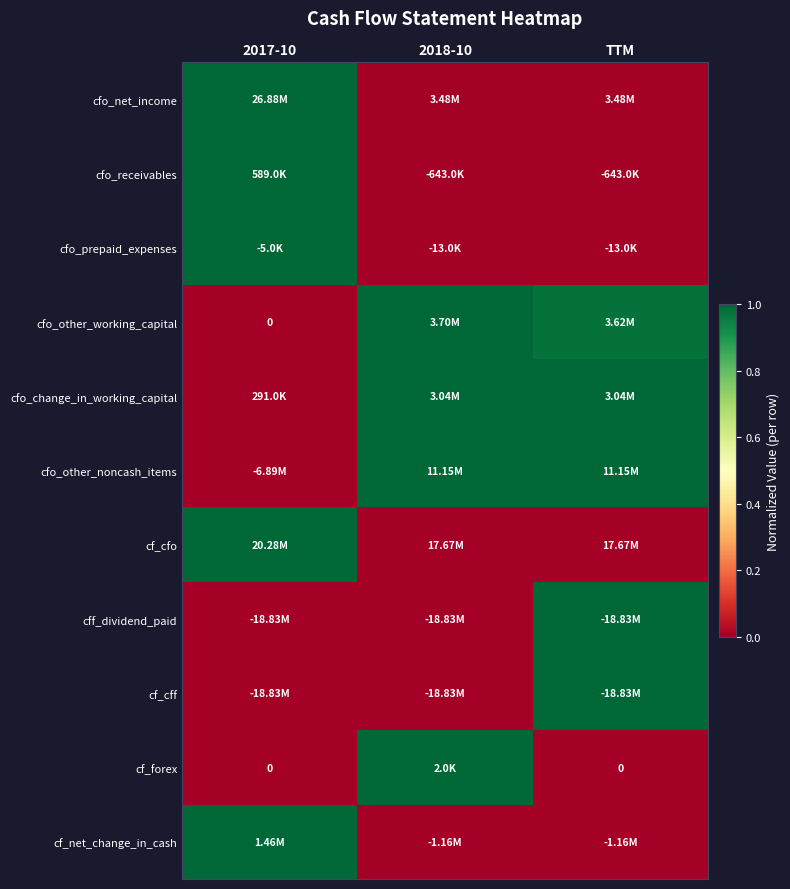

True or false: cf_cfo has a value of 1.0 at 2017-10.

True